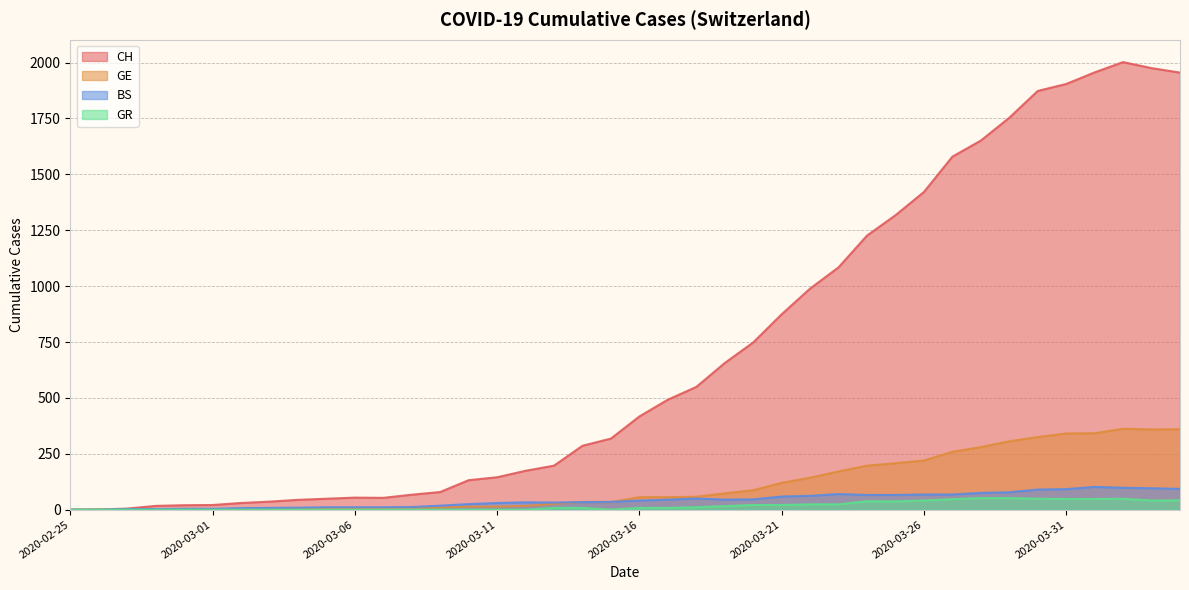

At which category is the sum across all series the highest?

2020-04-02